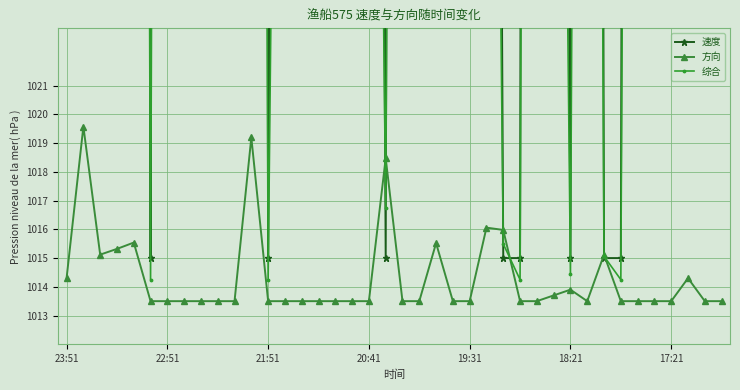

True or false: 方向 has more than 0 points higher than both neighbors.

True